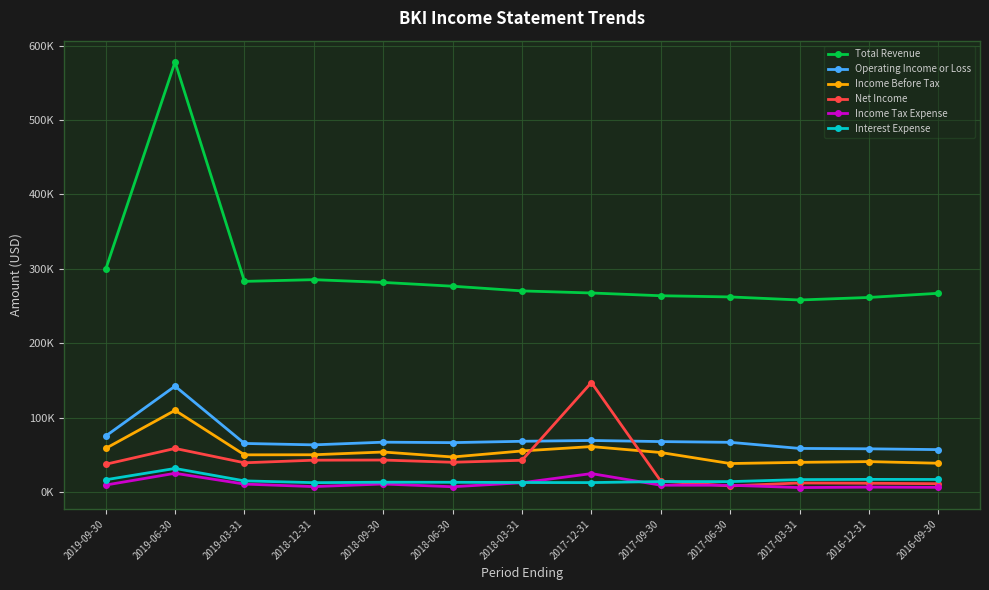

The value of Operating Income or Loss at 2016-09-30 is 78202. True or false?

False